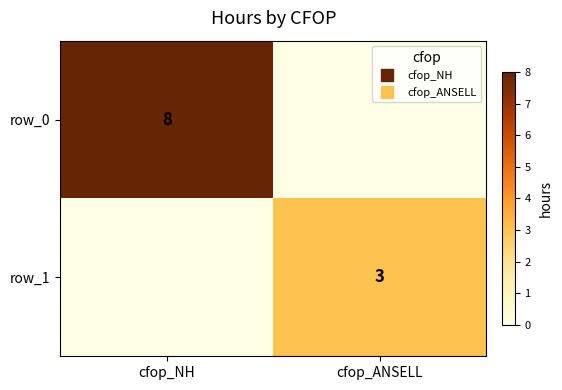

Count the row_0 values in the range 0 to 8.

2